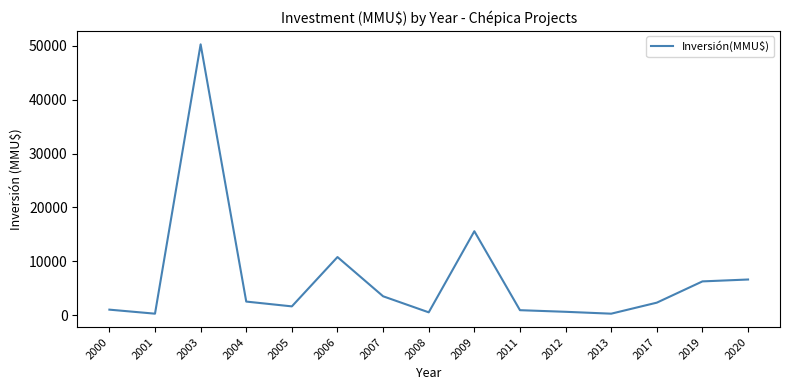

Where is the data nearest to the value 25275?

2009